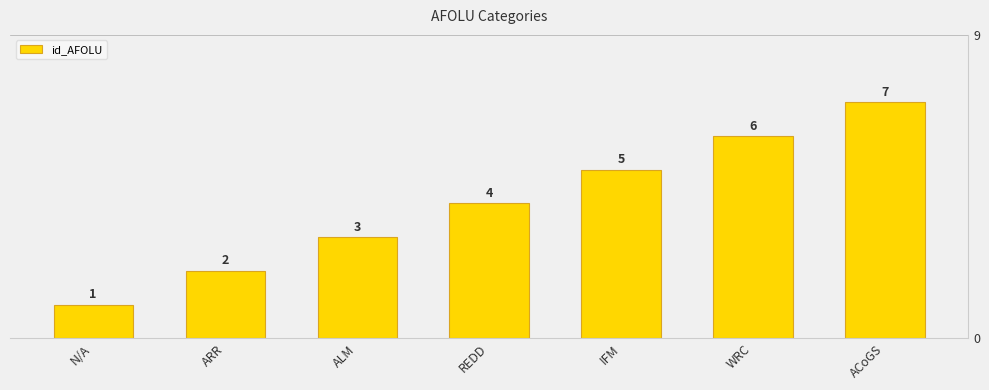

List the labels in order of value, smallest first.

N/A, ARR, ALM, REDD, IFM, WRC, ACoGS